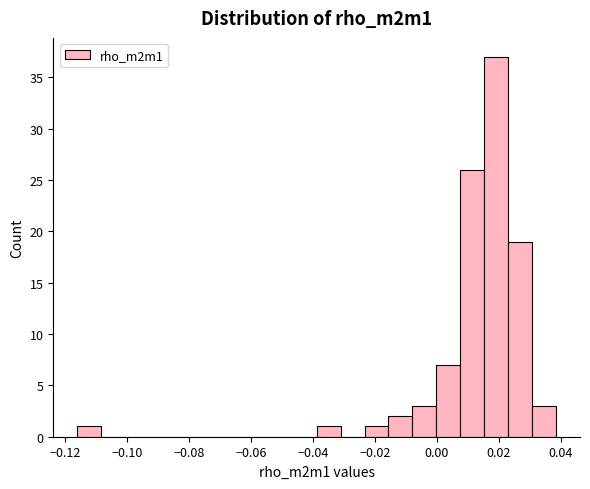

Read against the x-axis, roughly where is the centre of the tallest bar?

0.020